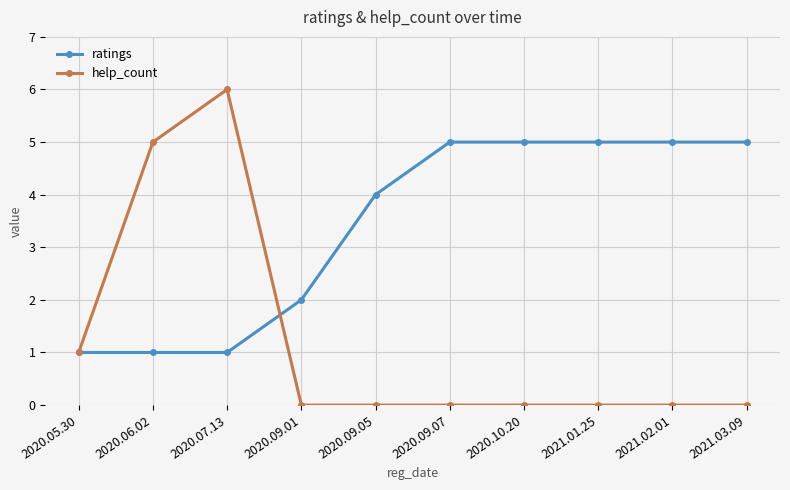

At which category does help_count reach its first local peak?

2020.07.13